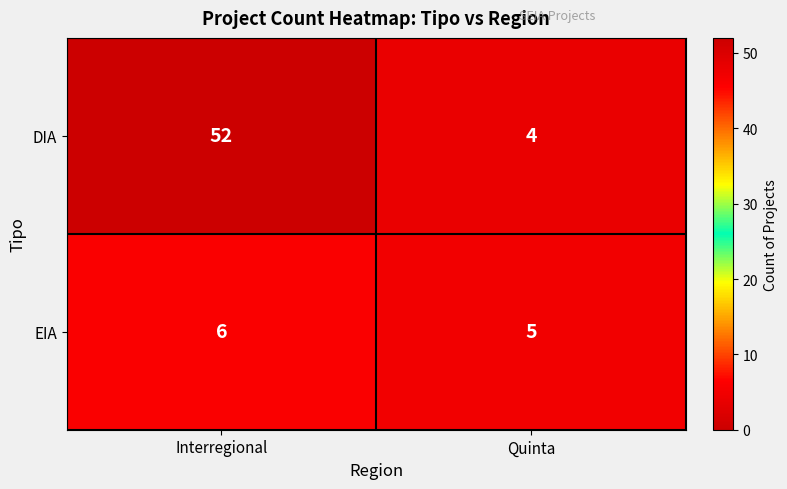

List the series in order of their peak value, highest first.

DIA, EIA